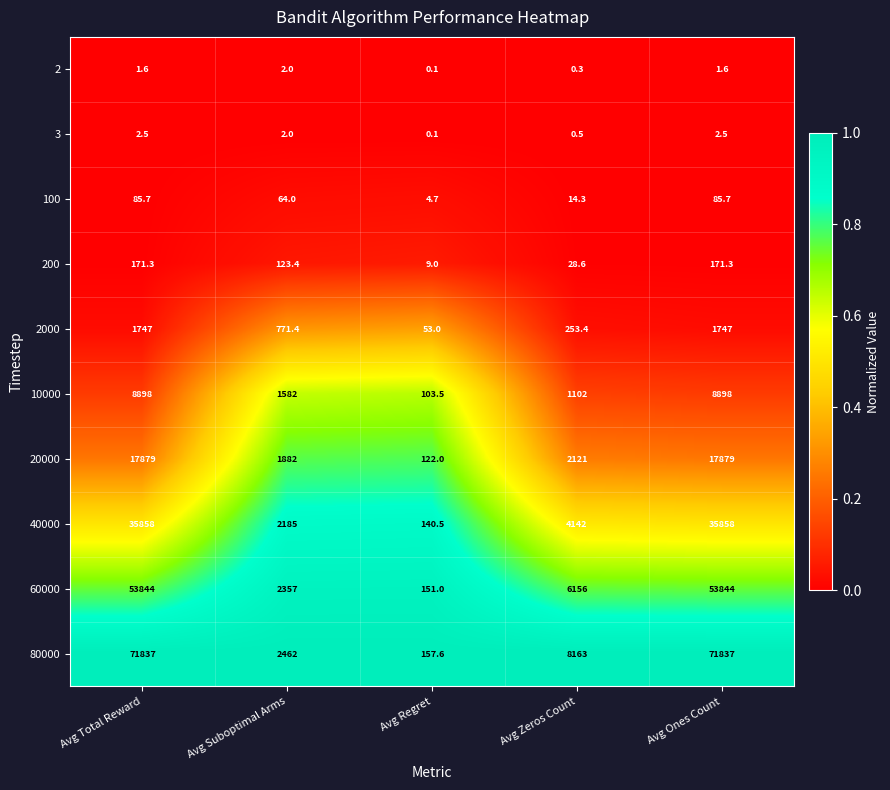

Which series has the largest total across all categories?

80000